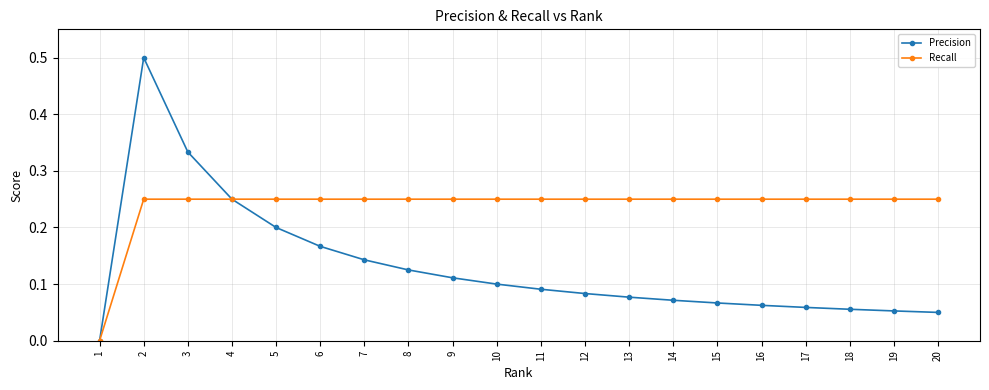

What is the sum of the Recall values at 9 and 8?

0.5